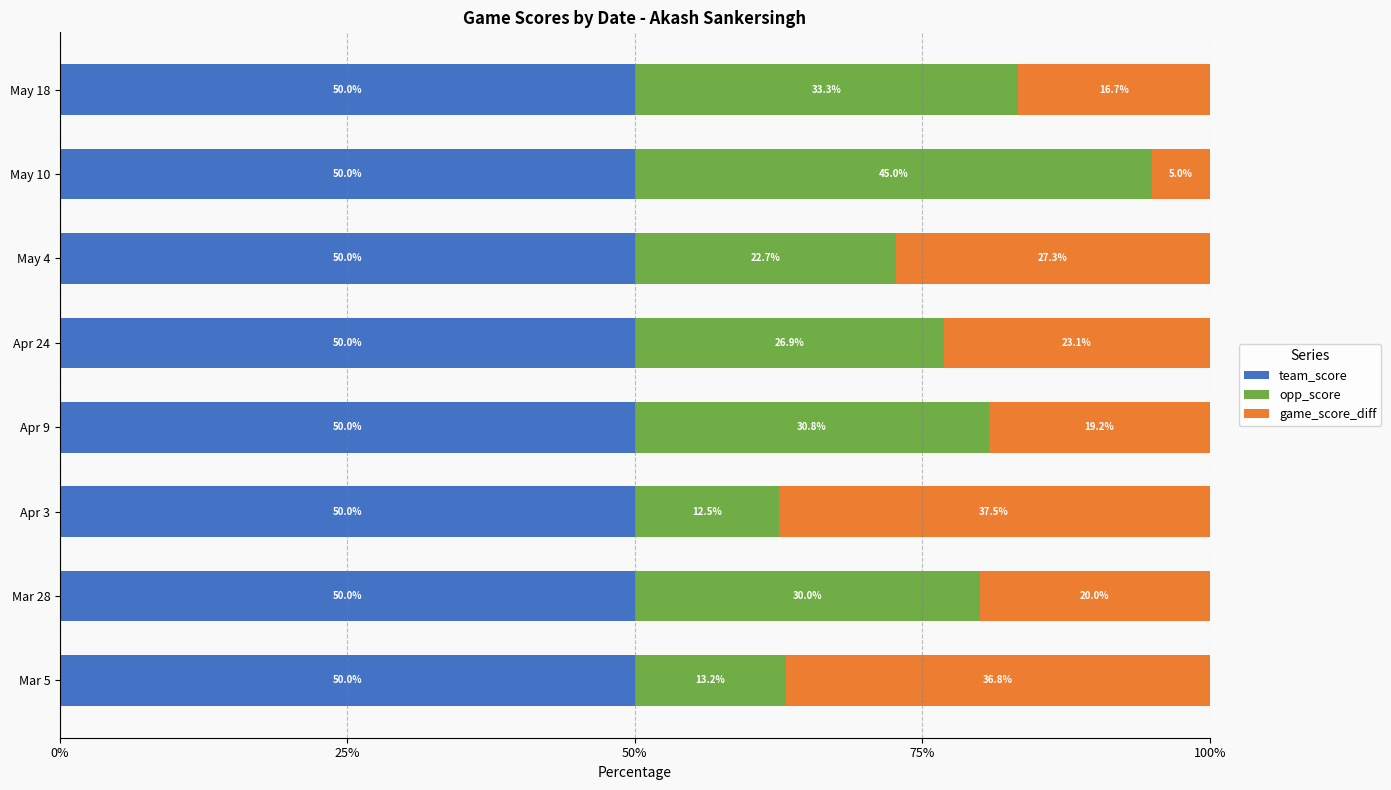

What is the highest value of the team_score series?

50.0